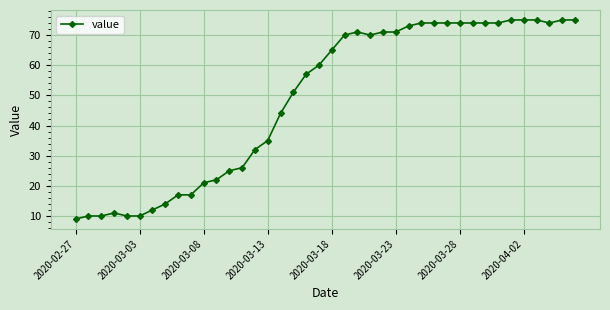

What is the value of the 16th point from the left?

35